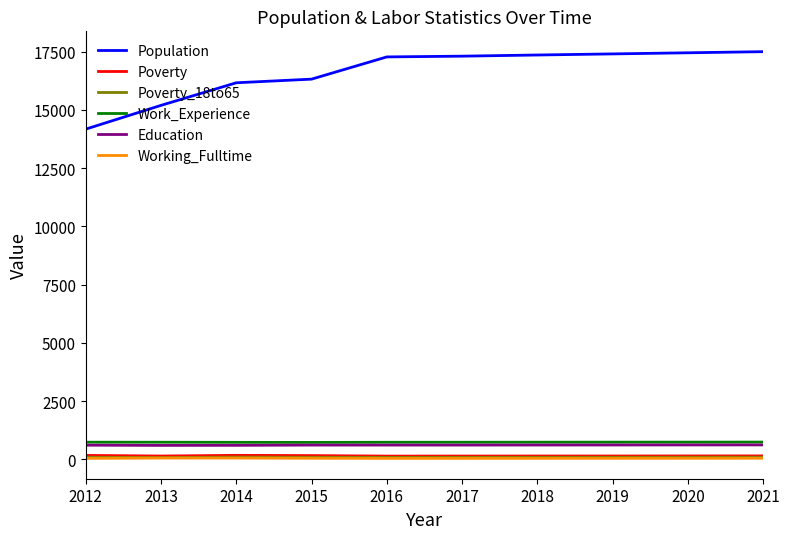

Is the value of Working_Fulltime at 2015 greater than the value of Education at 2014?

No